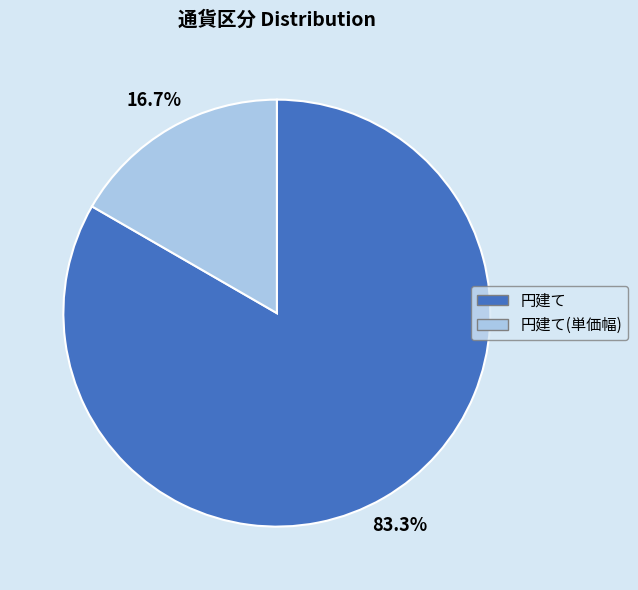

What is the total percentage of 円建て(単価幅) and 円建て?

100.0%